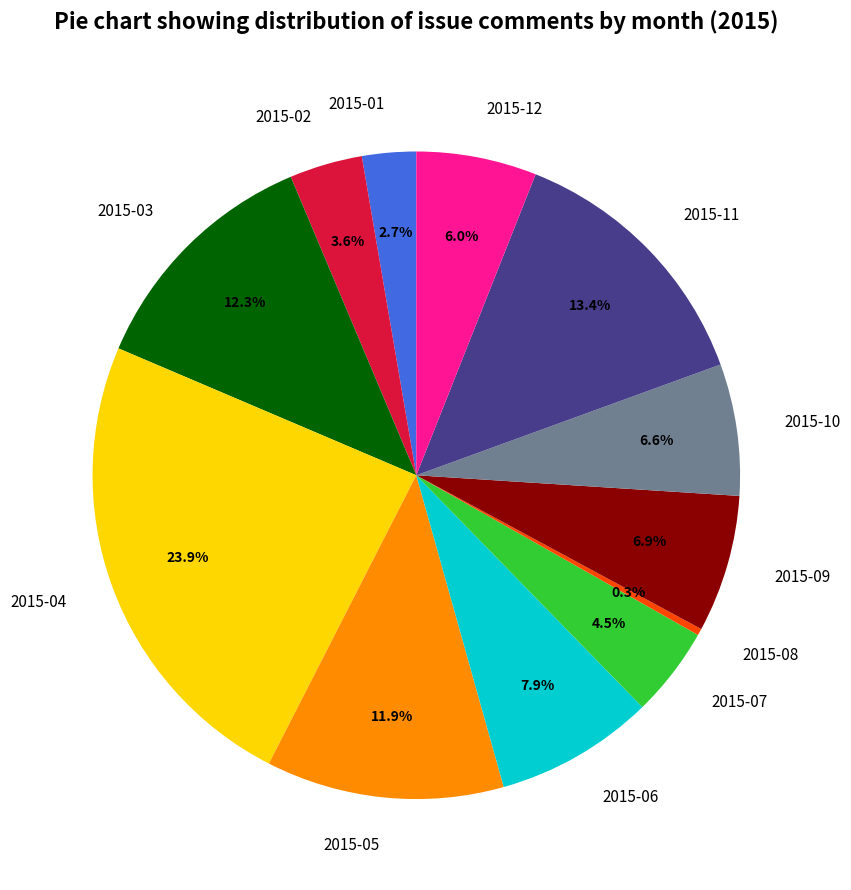

To the nearest percent, what portion does 2015-04 represent?

24%